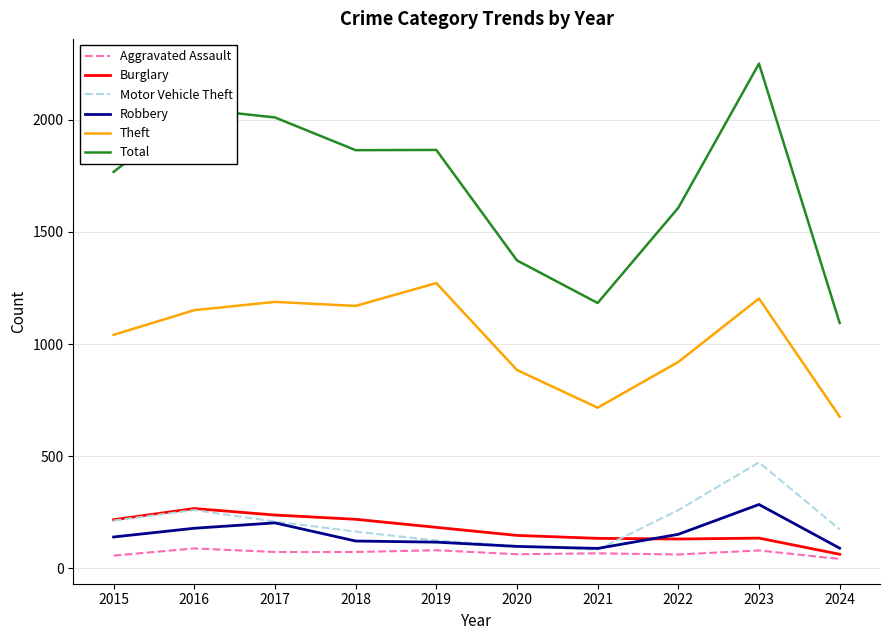

What is the difference between the second highest and second lowest values in the Total series?

867